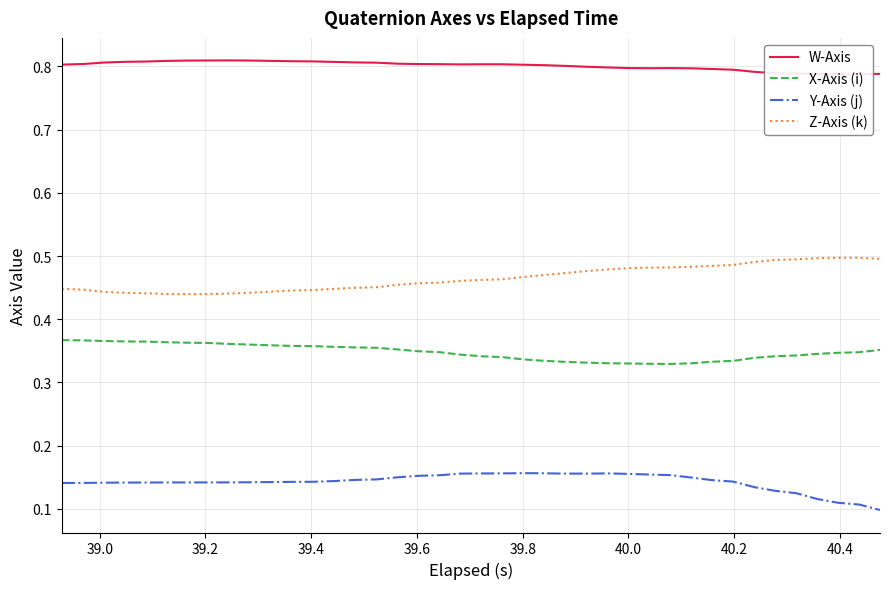

True or false: Z-Axis (k) and X-Axis (i) cross at least once.

False